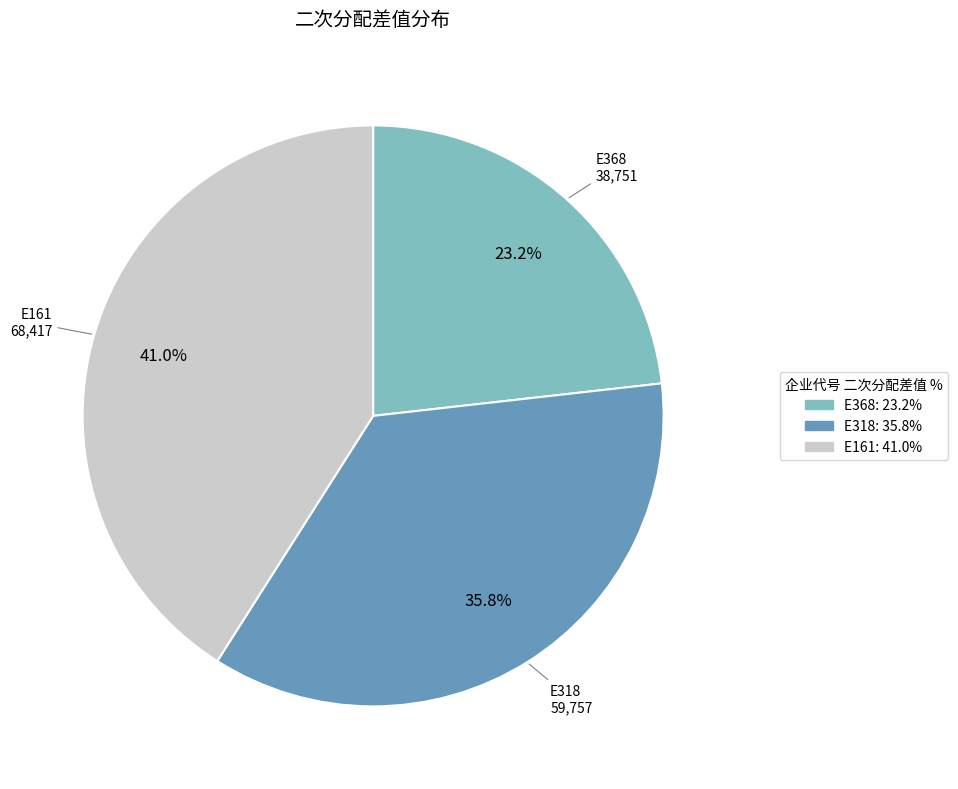

What is the smallest slice in the pie chart?

E368